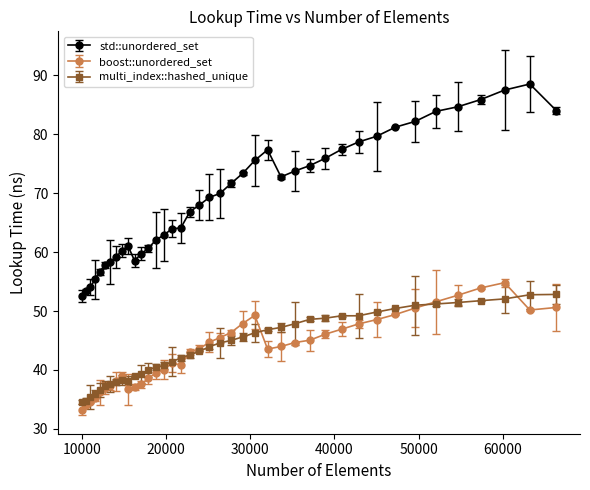

Which series has the largest total across all categories?

std::unordered_set